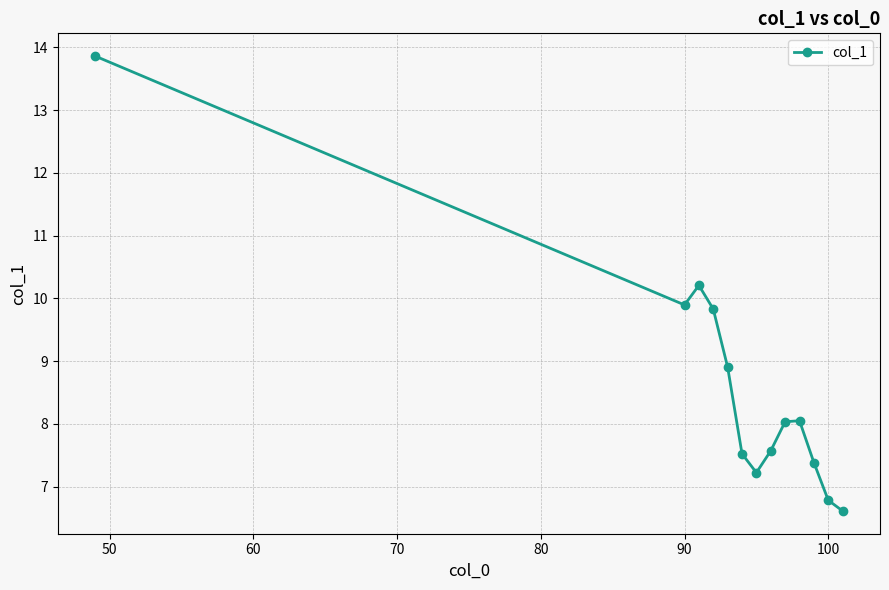

How many lines are shown in the chart?

1